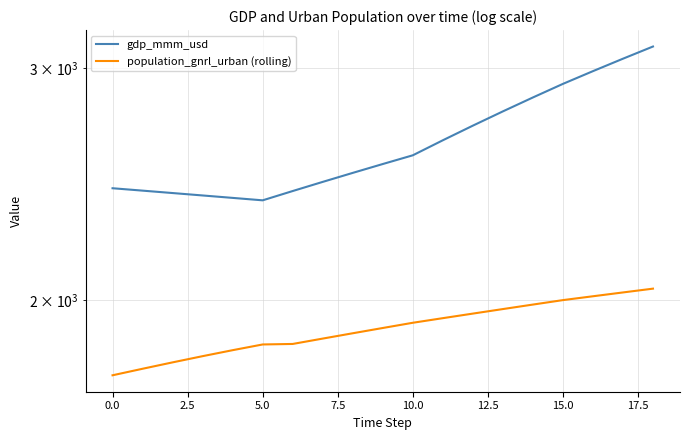

Does the chart have visible grid lines?

Yes